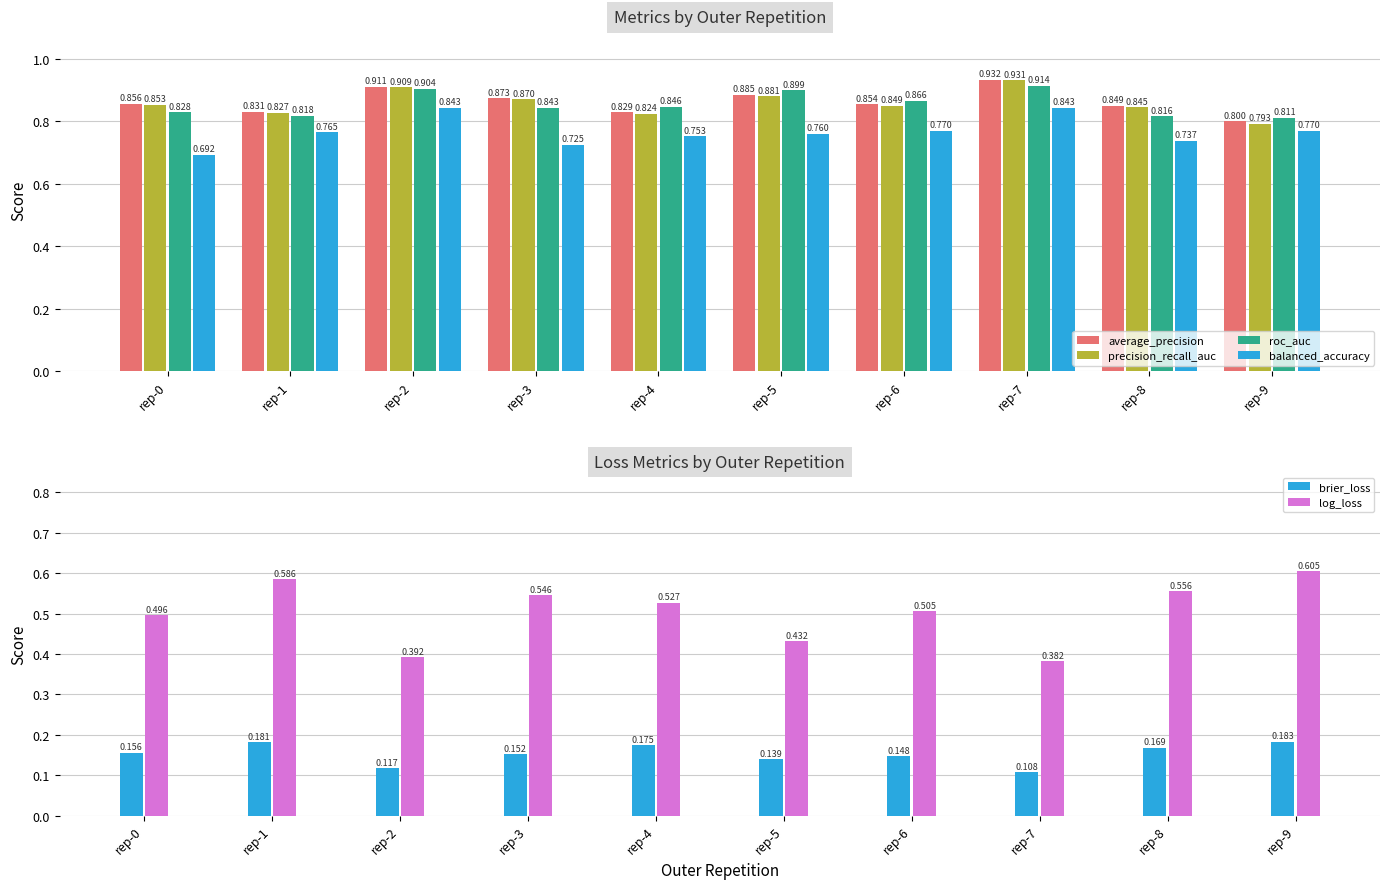

How many series are shown in this chart?

6